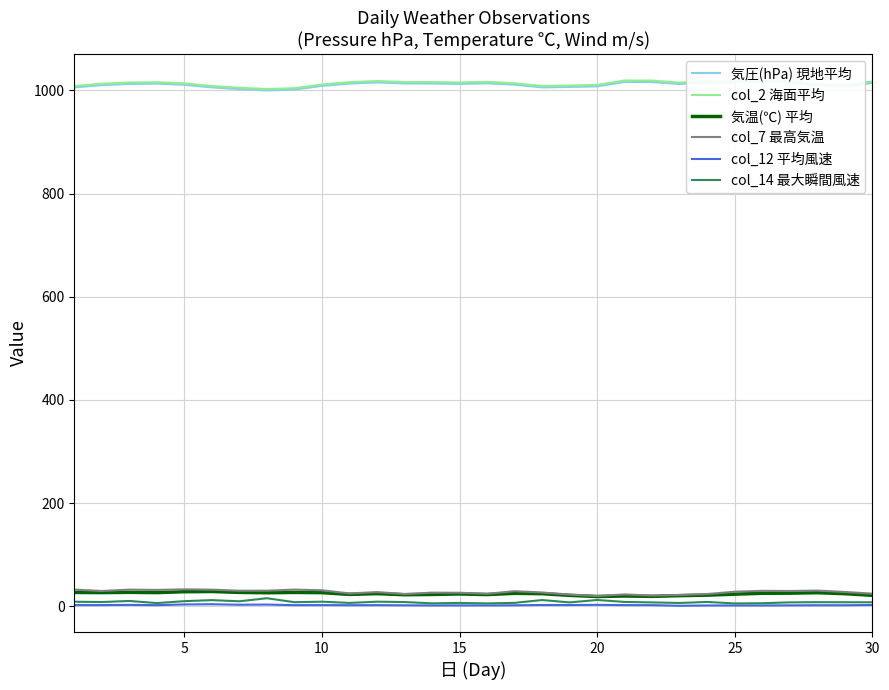

What is the maximum value for col_7 最高気温?

33.0